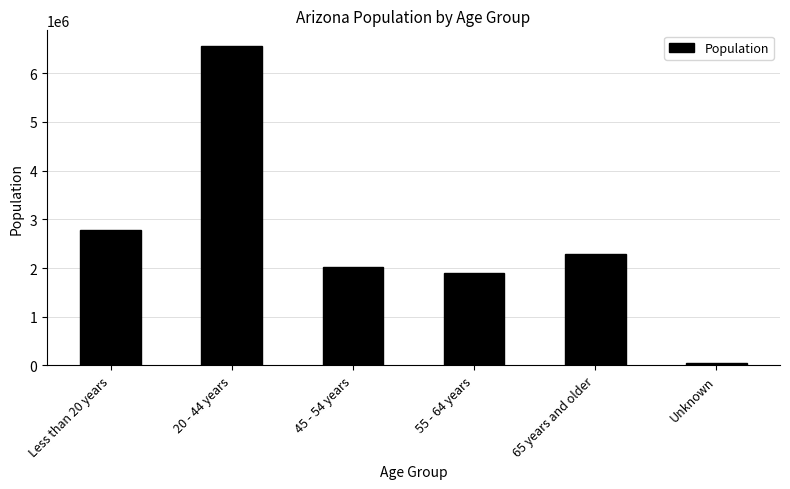

What is the change in value from Less than 20 years to 65 years and older?

-493830